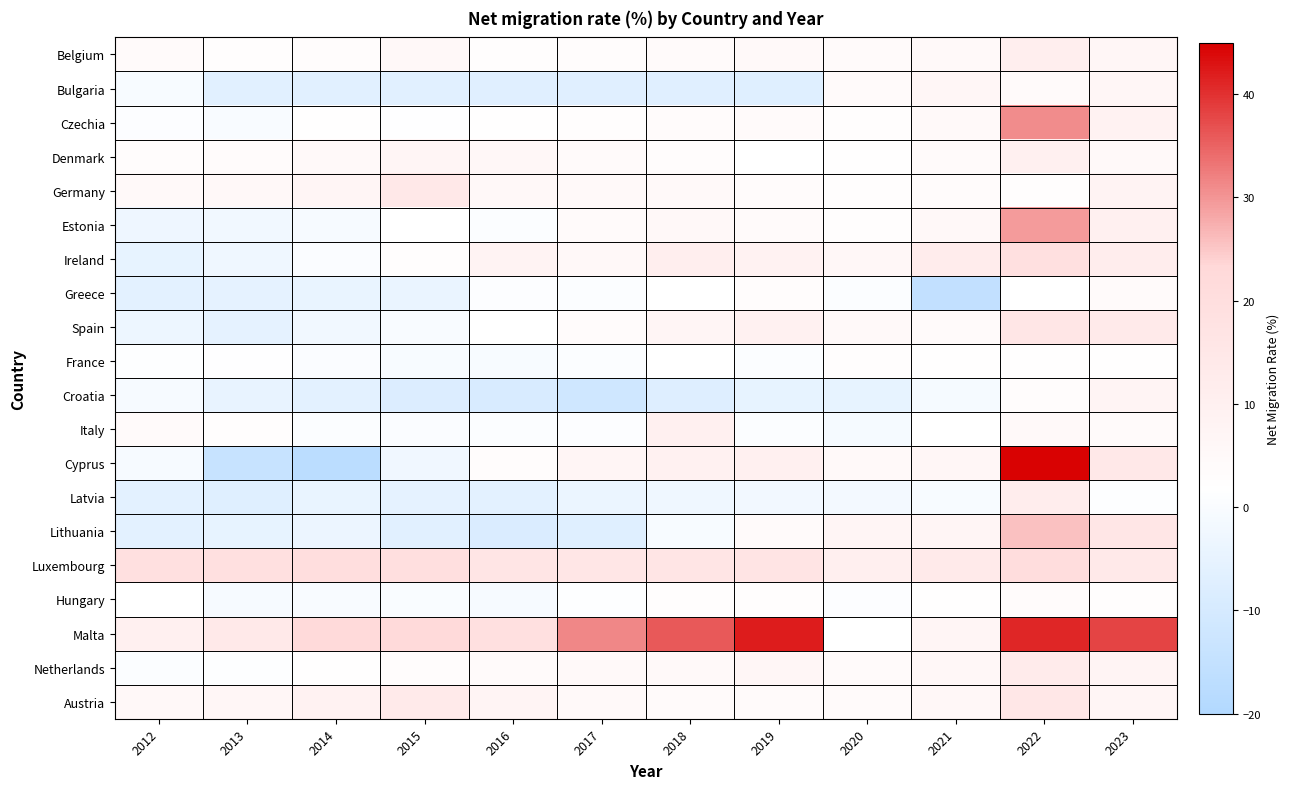

Which has a higher value, 2015 or 2022?

2022